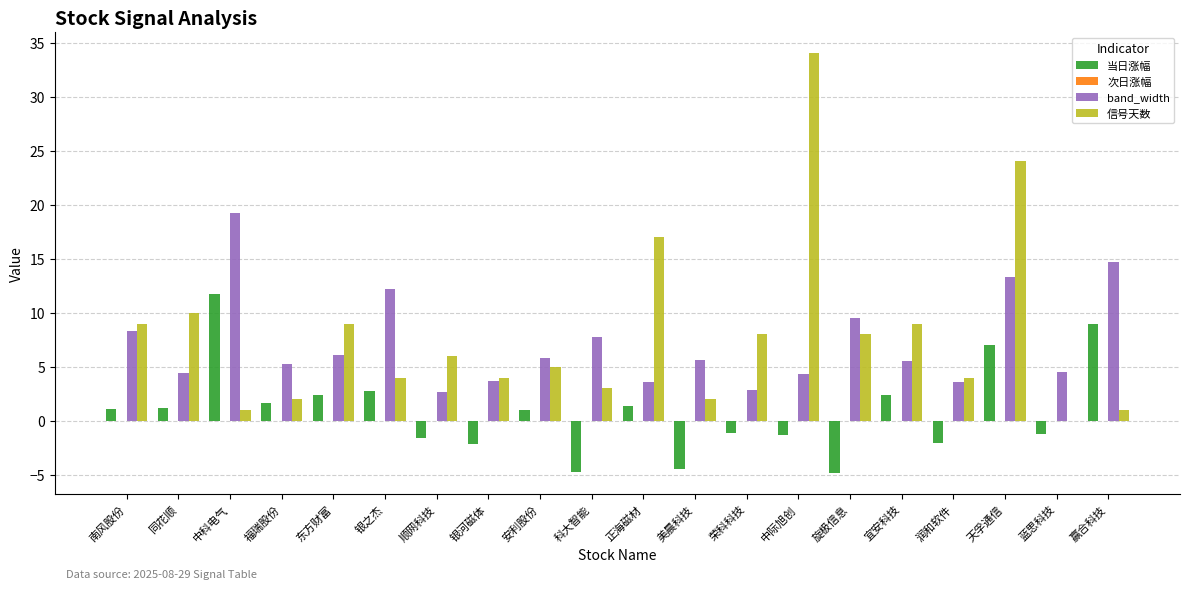

The value of 当日涨幅 at 银之杰 is 1.4. True or false?

False